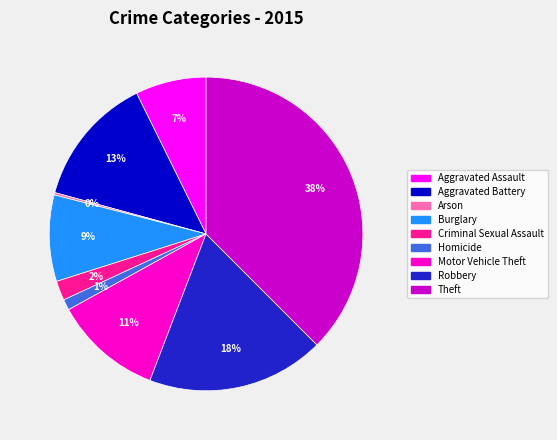

What percentage is the Aggravated Battery slice, to the nearest percent?

13%